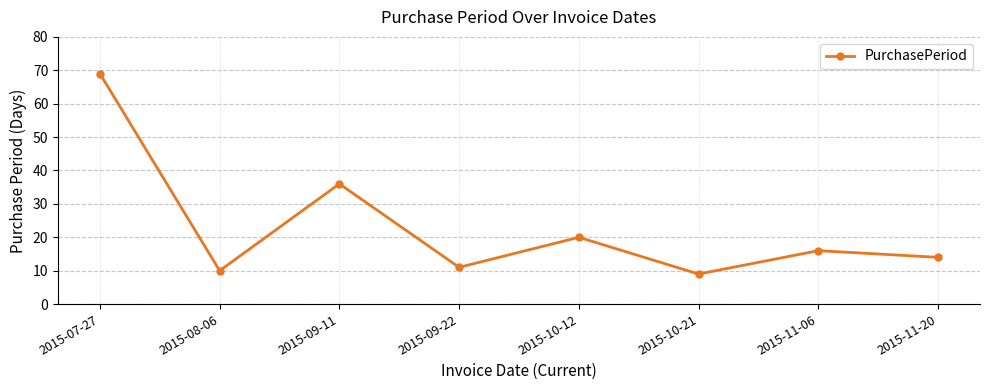

Count the number of data series in this chart.

1